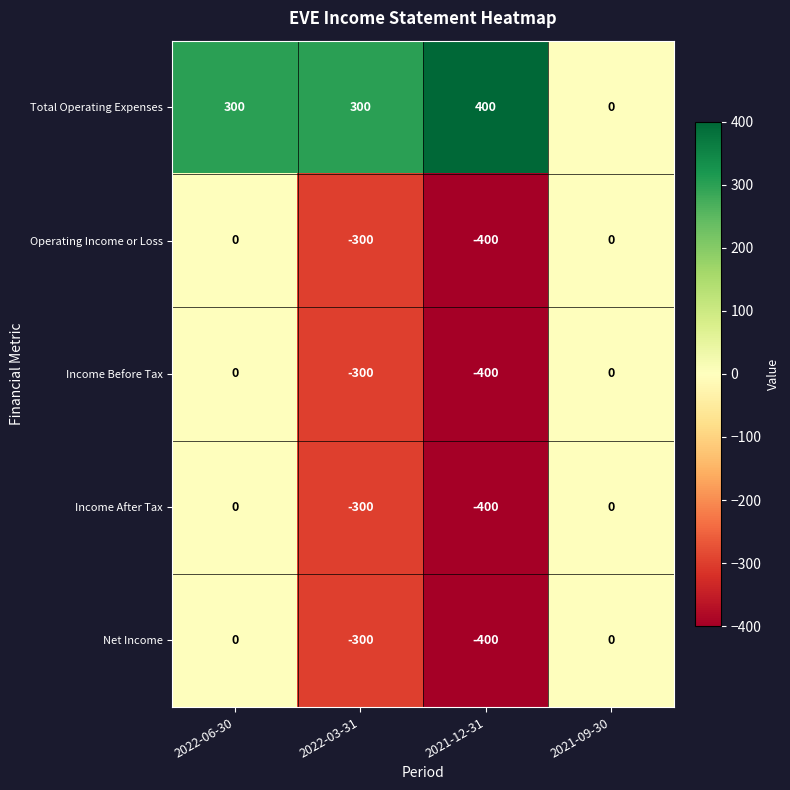

What is the average value of the Income After Tax series?

-175